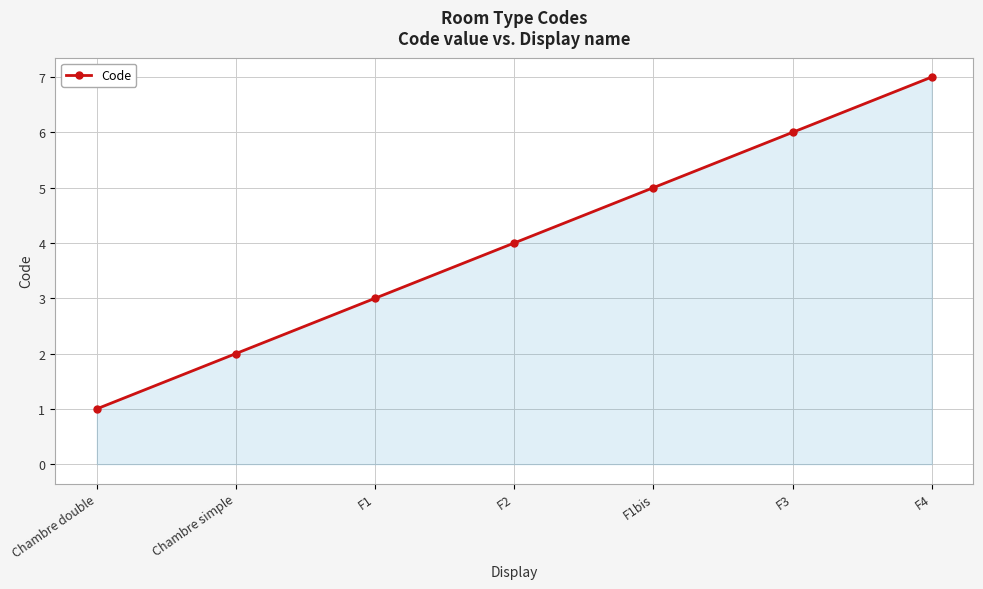

Reading left to right, list all the values displayed in this chart.

1	2	3	4	5	6	7